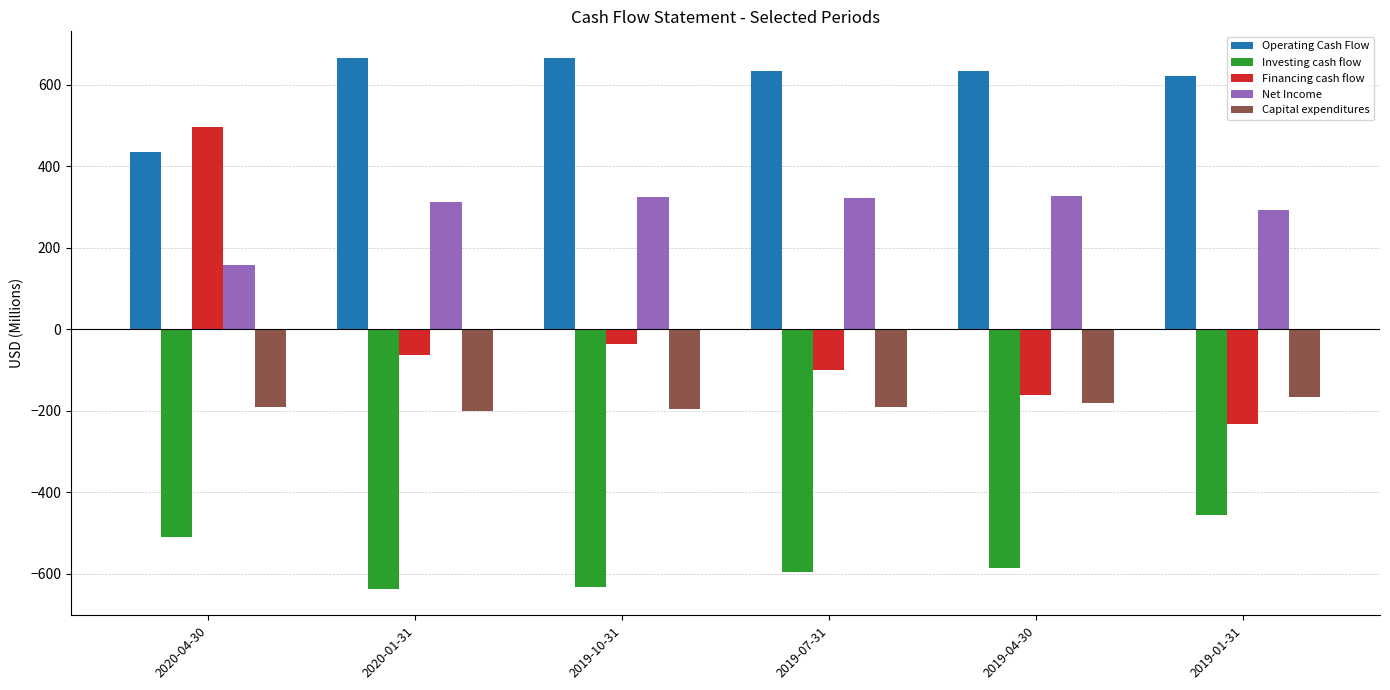

What is the maximum value shown in the chart?

666.5